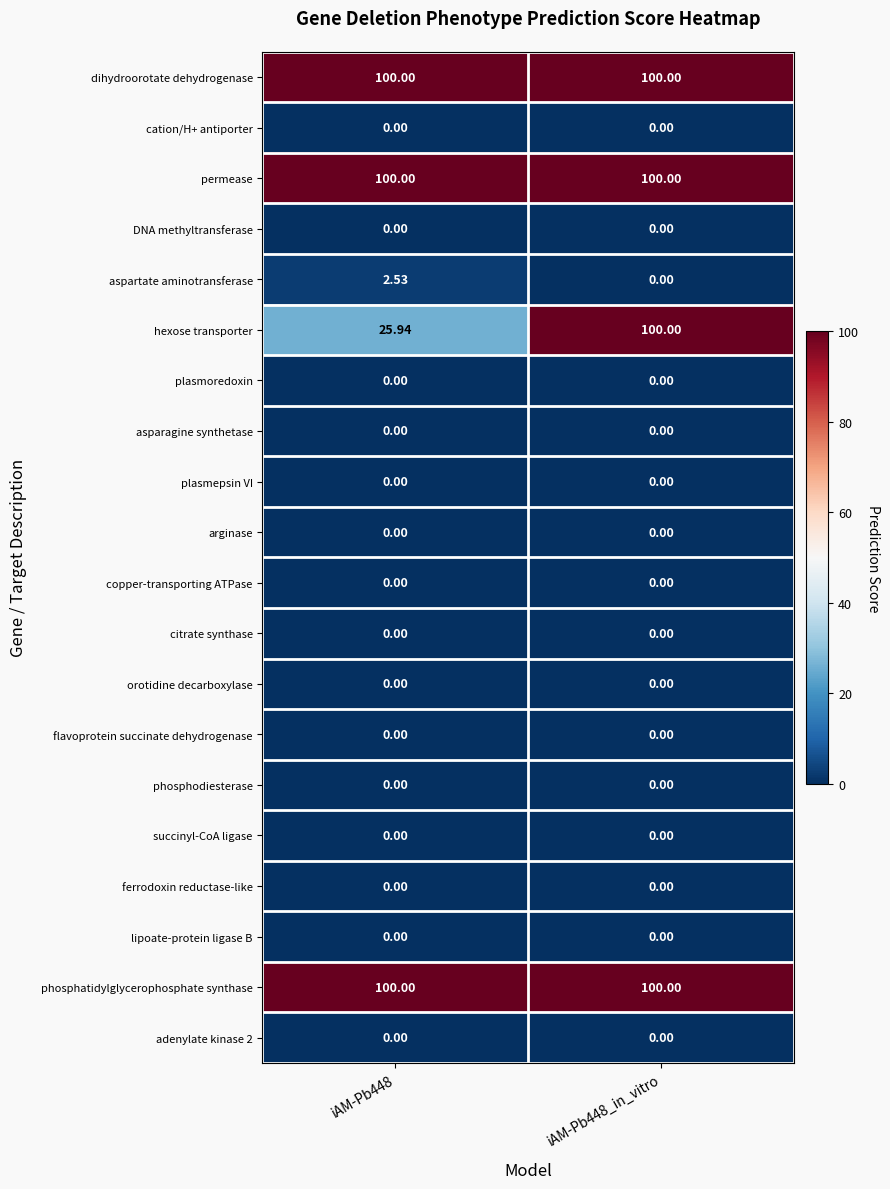

Which series has the widest spread of values?

hexose transporter